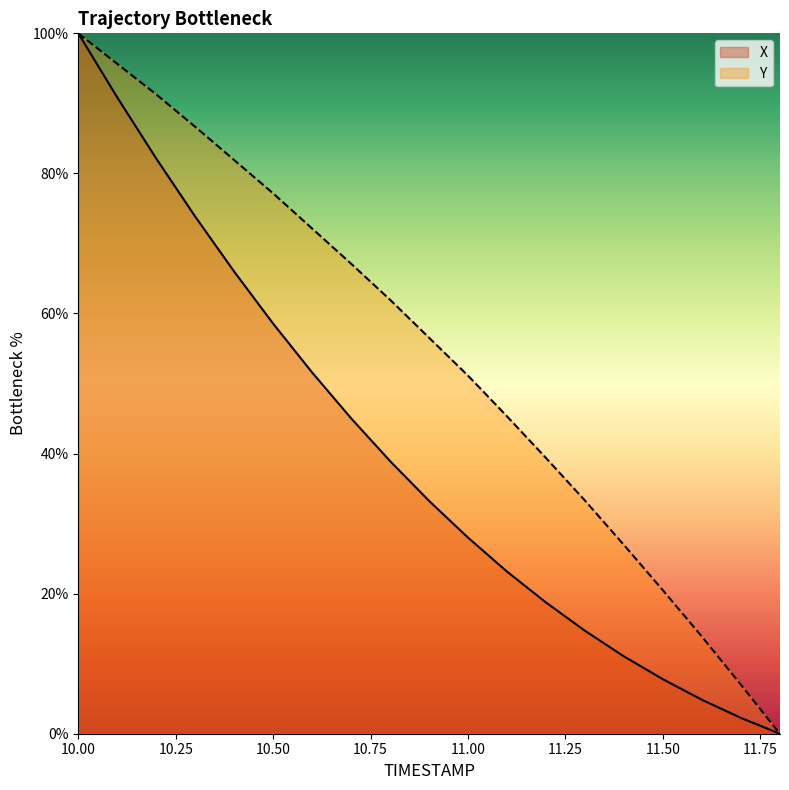

Which series changed the most between 11.0 and 11.1?

Y